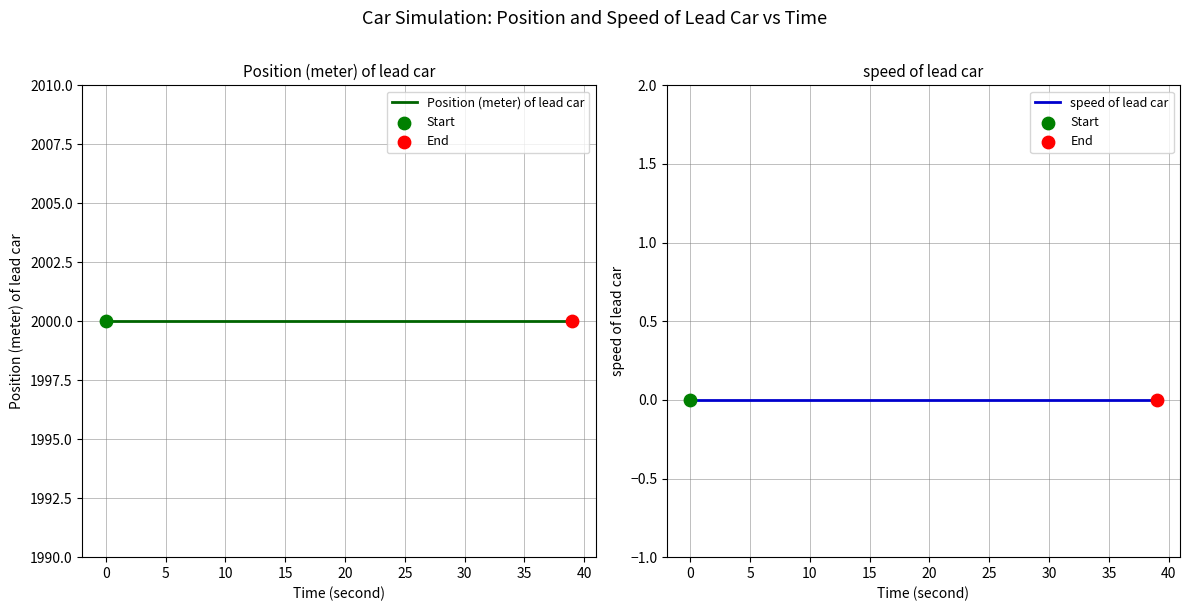

At how many categories does at least one series exceed 888?

40